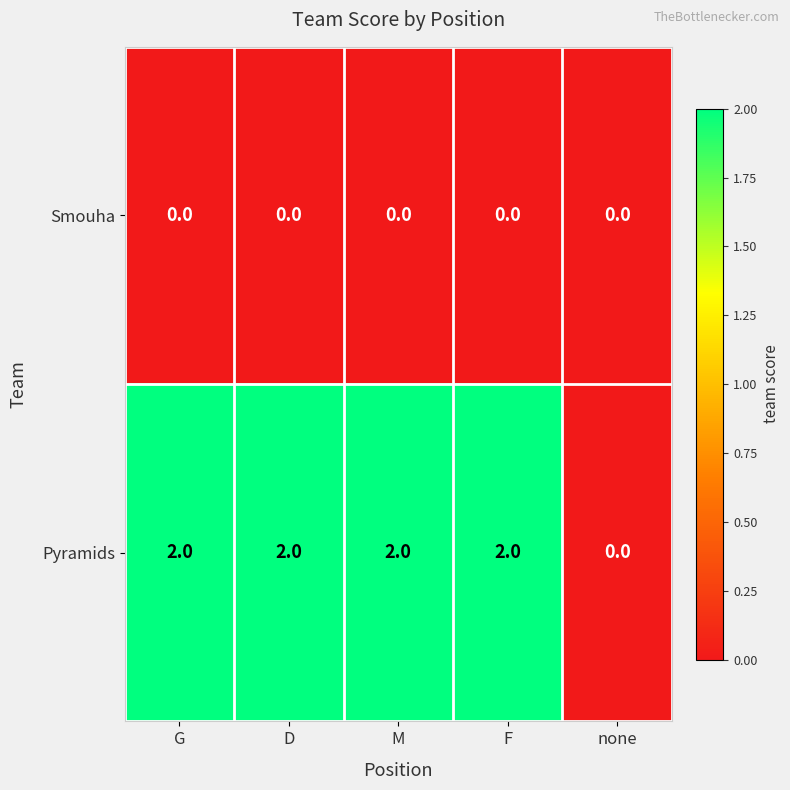

Reading left to right, extract all data points from this chart.

Smouha: 0	0	0	0	0
Pyramids: 2	2	2	2	0